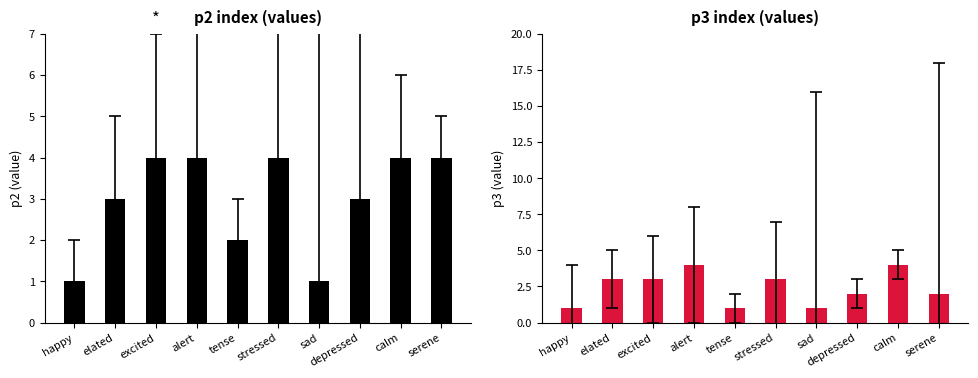

Reading left to right, what are all the values shown in this chart?

p2: 1	3	4	4	2	4	1	3	4	4
p3: 1	3	3	4	1	3	1	2	4	2